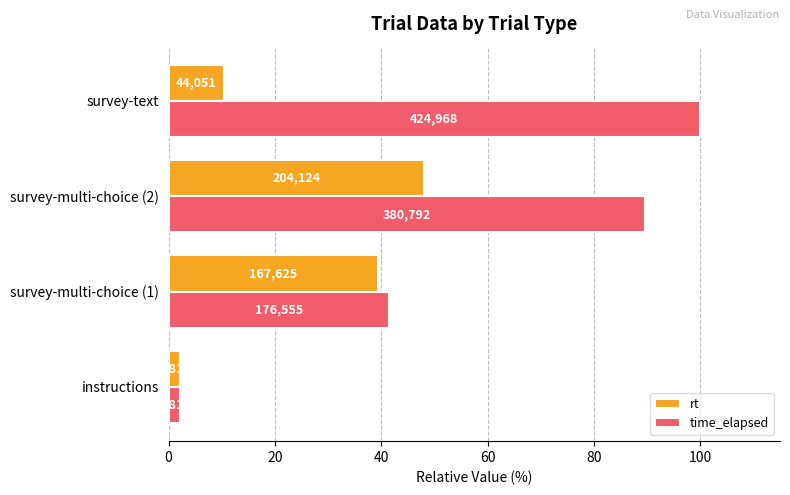

What is the maximum value shown in the chart?

100.0